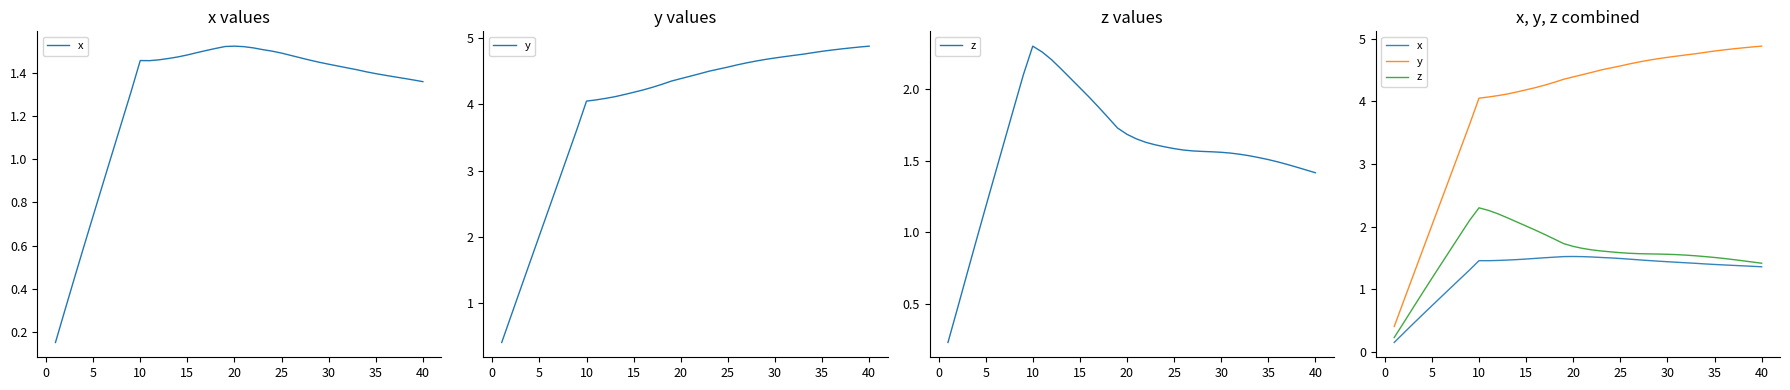

True or false: y and z cross at least once.

False